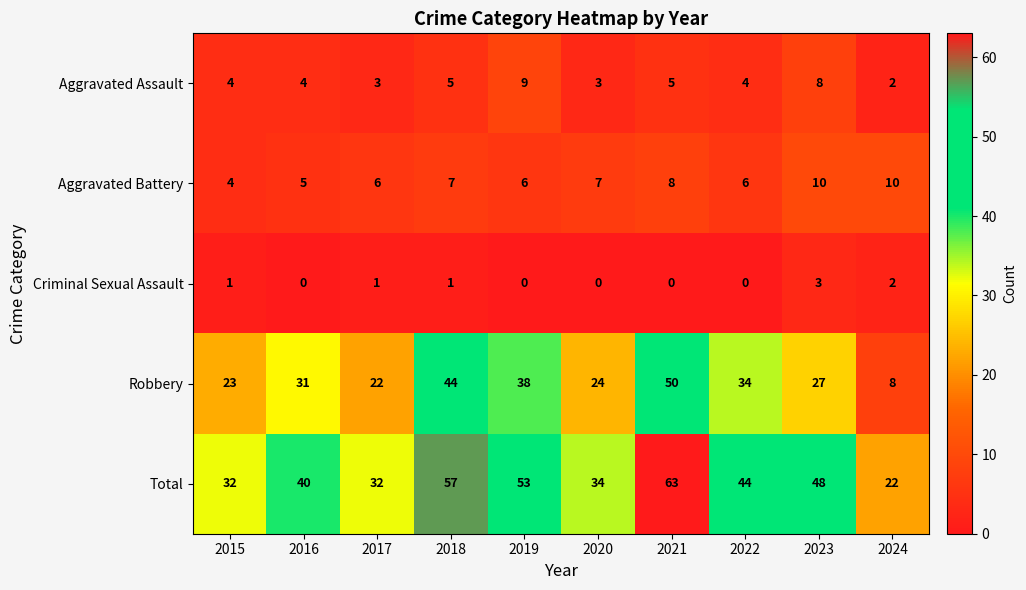

Rank the series by their maximum value, from highest to lowest.

Total, Robbery, Aggravated Battery, Aggravated Assault, Criminal Sexual Assault